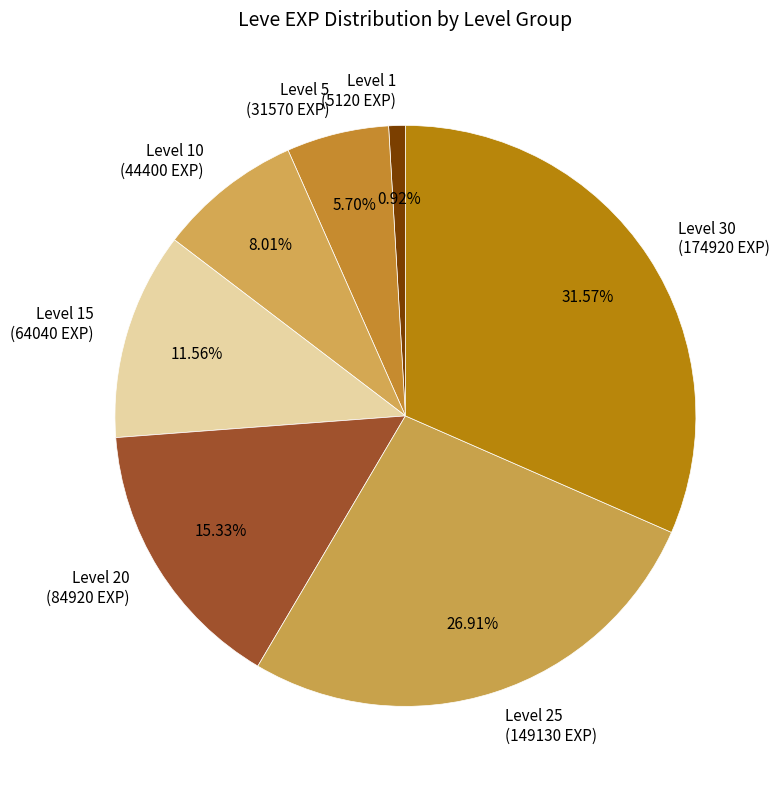

How many segments does this pie chart have?

7